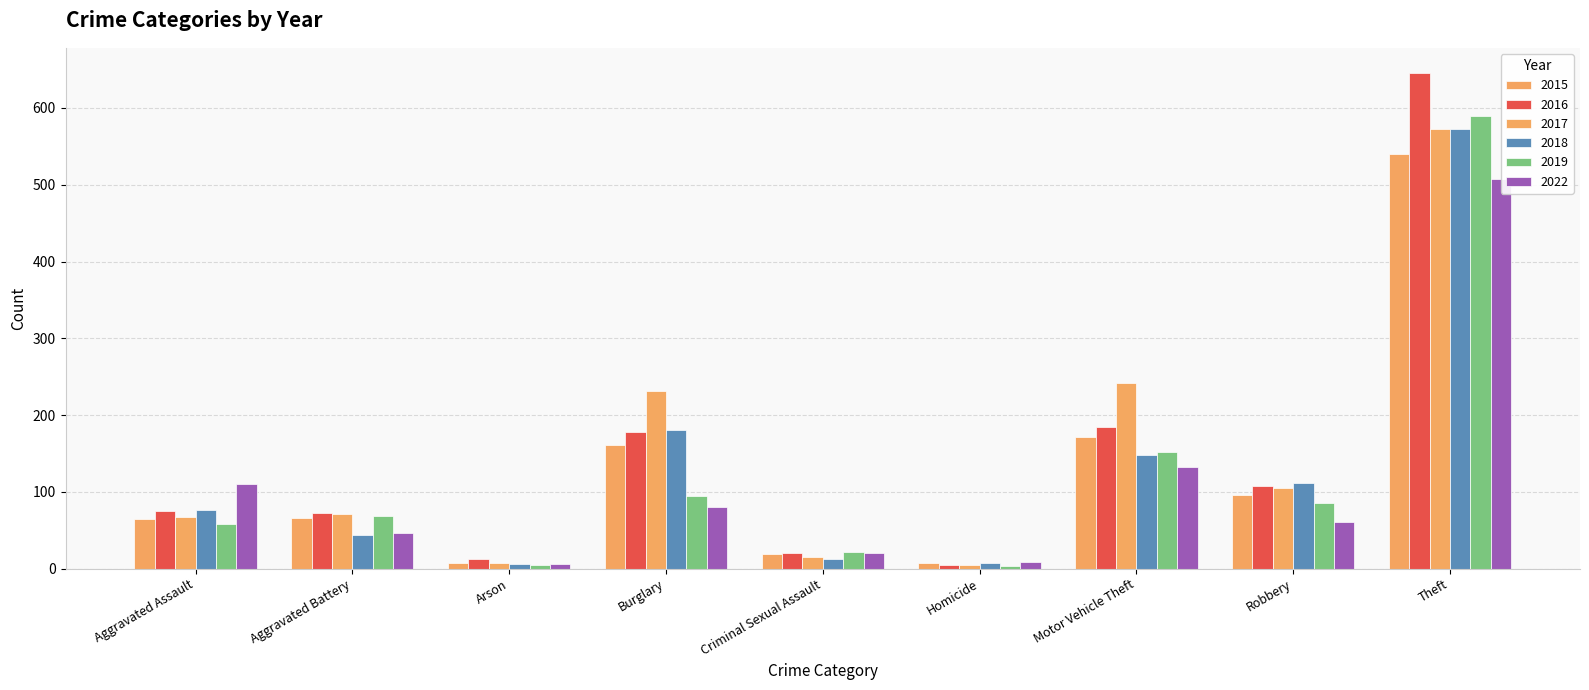

What is the maximum value for 2016?

646